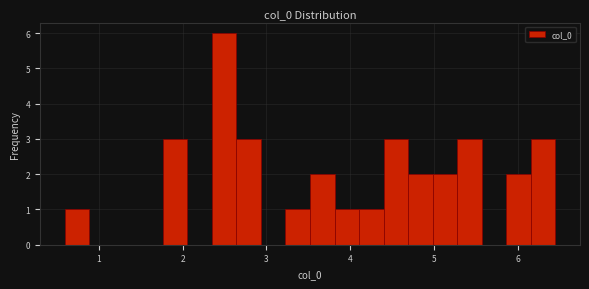

Read against the x-axis, roughly where is the centre of the tallest bar?

2.5